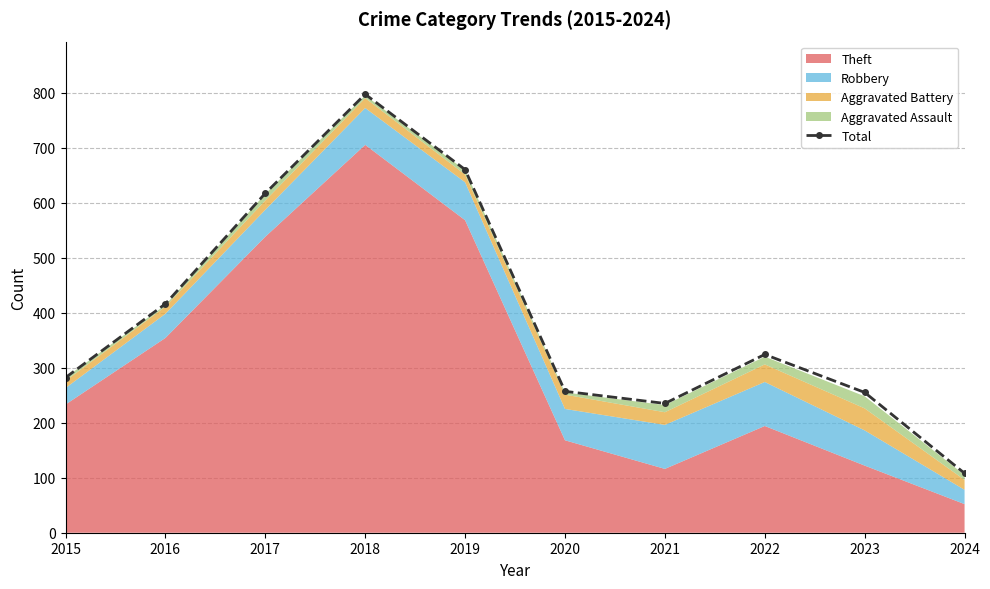

Reading right to left, transcribe all the data shown in this chart.

108	255	324	235	257	660	797	617	416	282